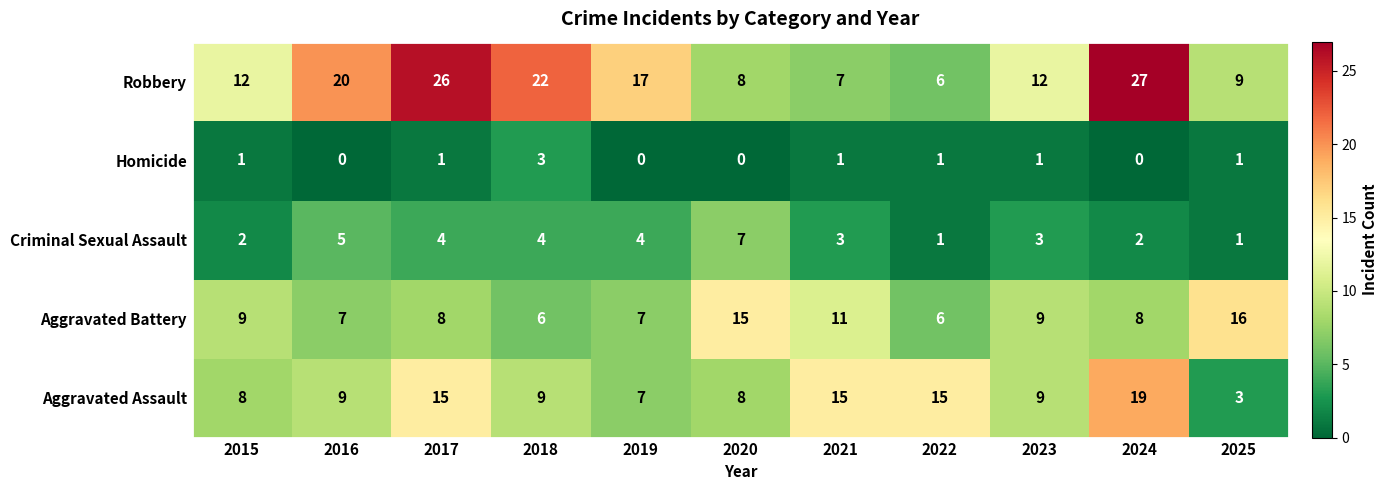

What is the difference between the maximum and minimum values in the Aggravated Battery series?

10